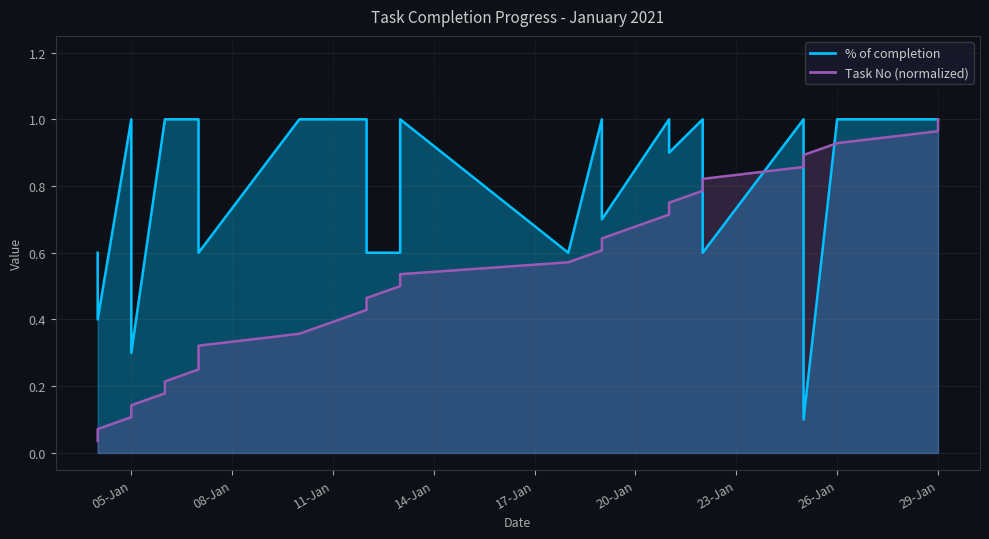

Count the % of completion values in the range 0 to 1.

27